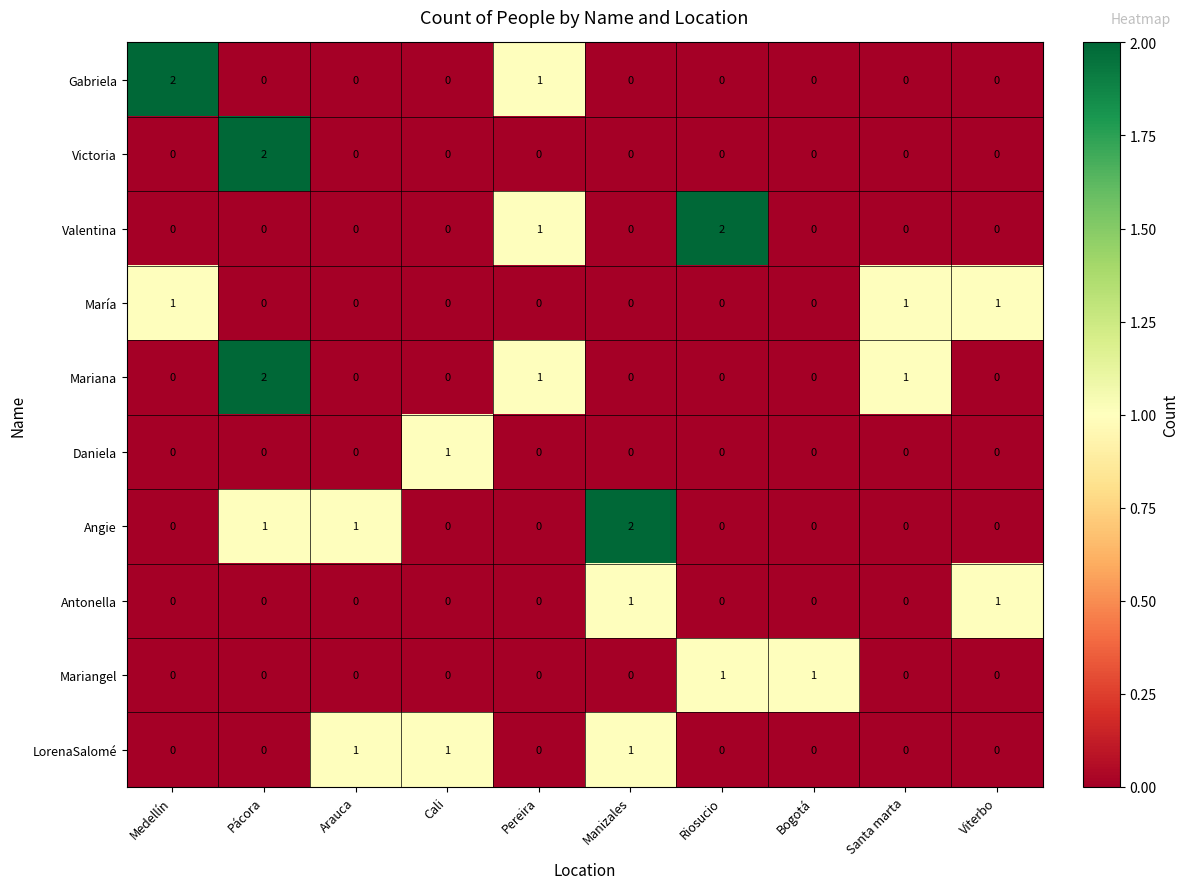

At which label is Valentina closest to 1?

Pereira